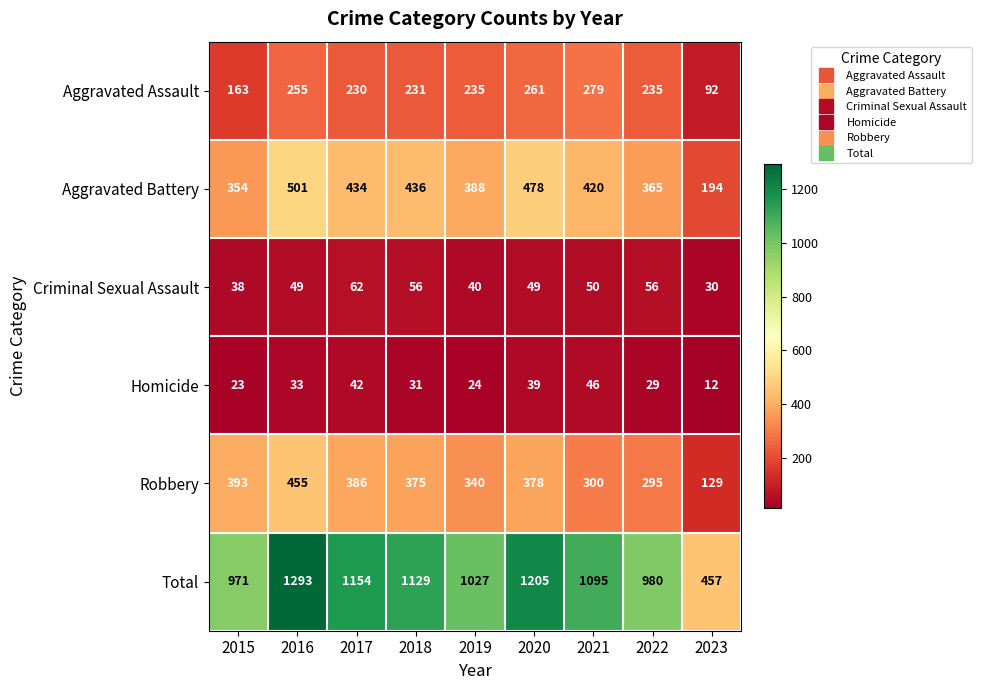

At which label is Robbery closest to 292?

2022